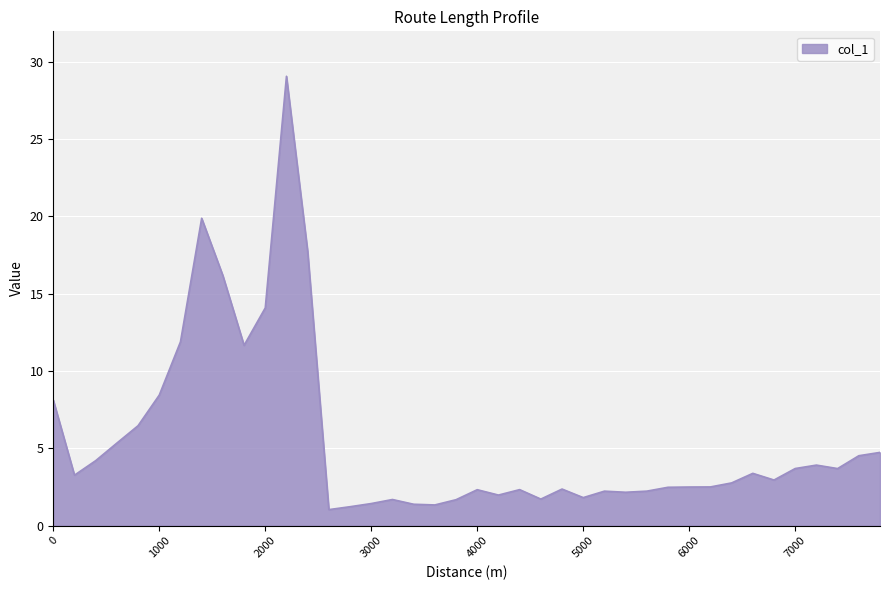

What is the difference between the maximum and minimum values?

28.0